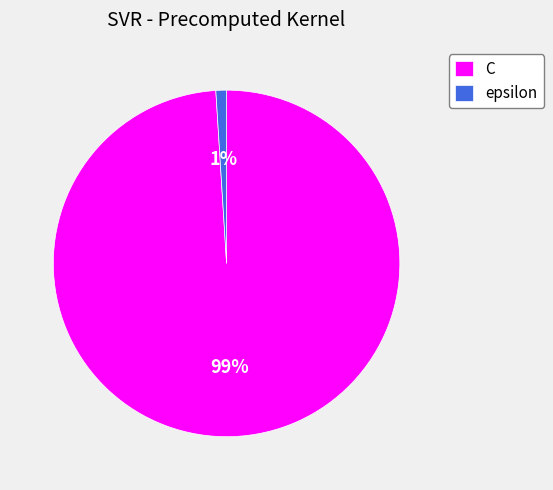

Does any single category account for the majority?

Yes